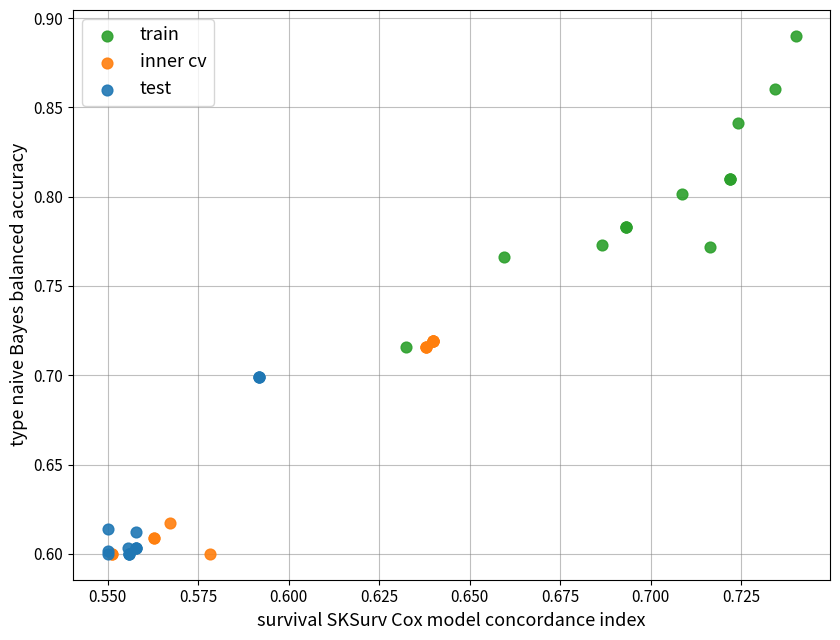

Which series has the widest spread of Y values?

train